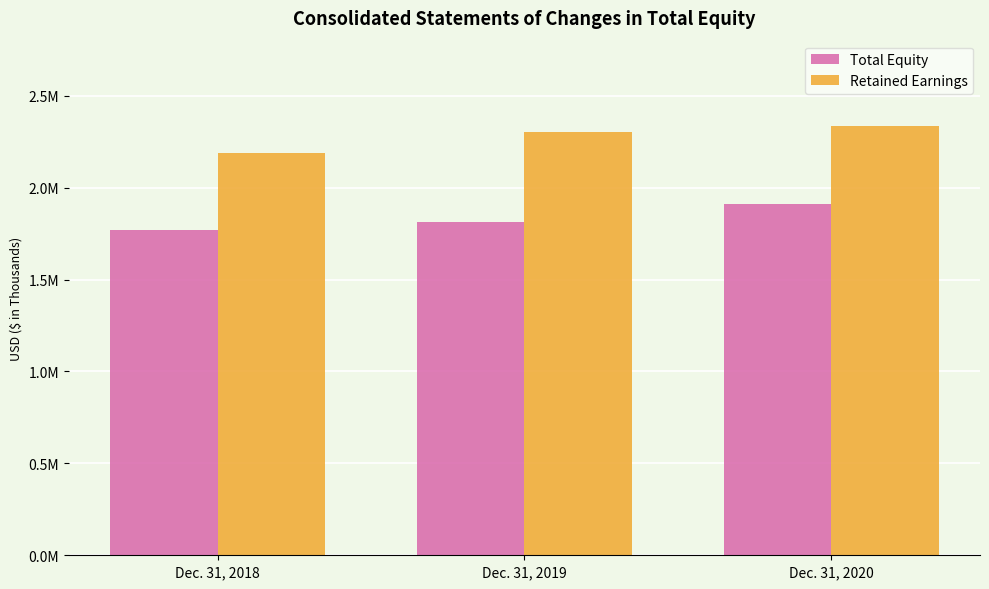

What is the smallest value displayed?

1772278